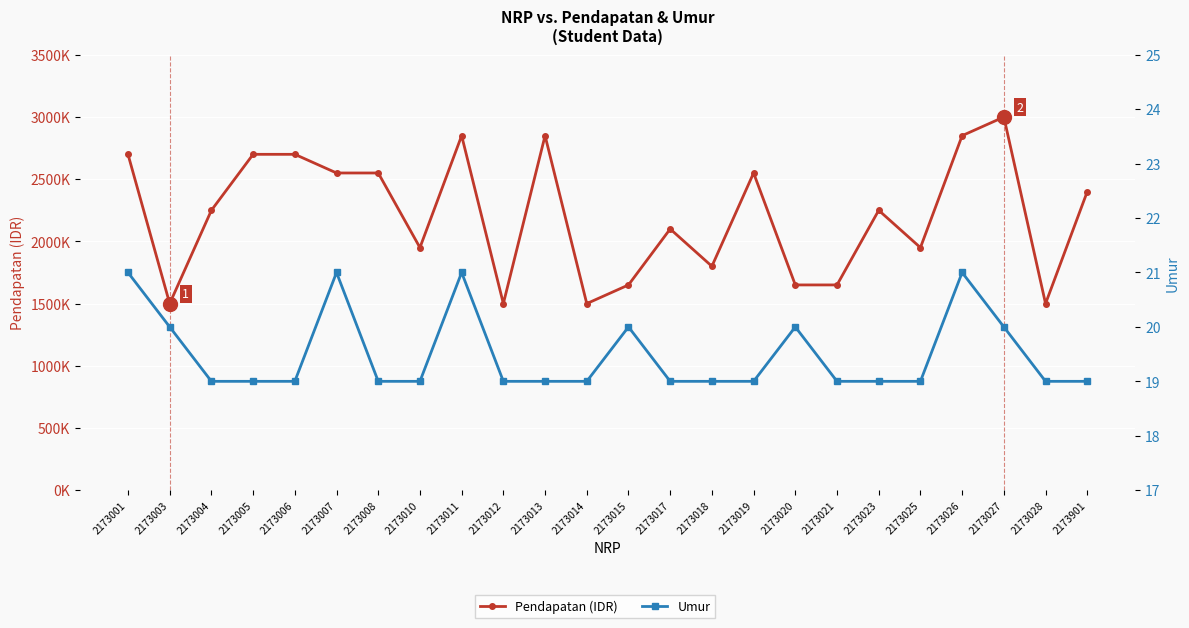

The Pendapatan (IDR) series shows 2700000 at 2173005. True or false?

True